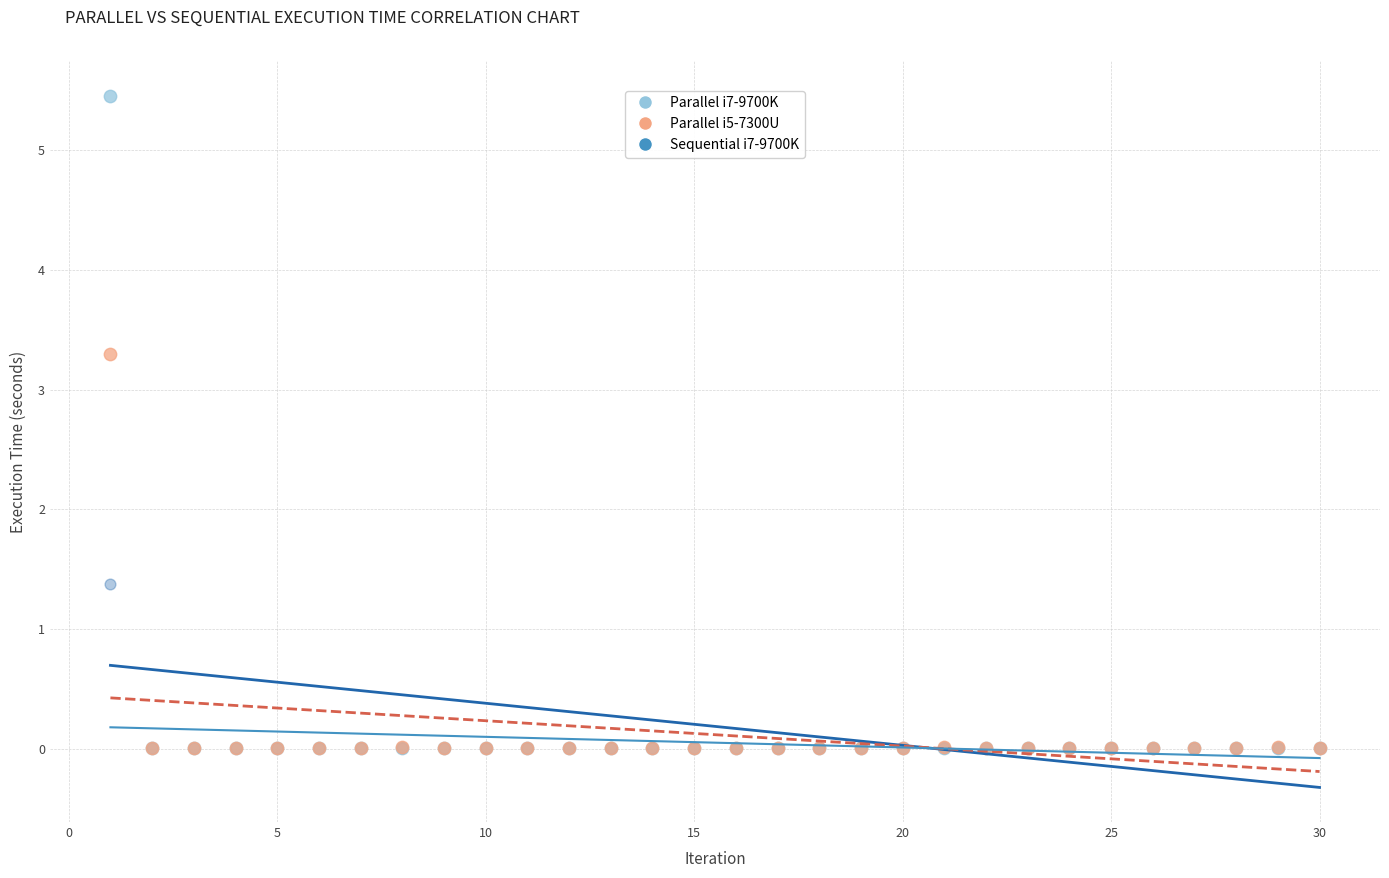

Across all series, what Y value is closest to 2?

1.4